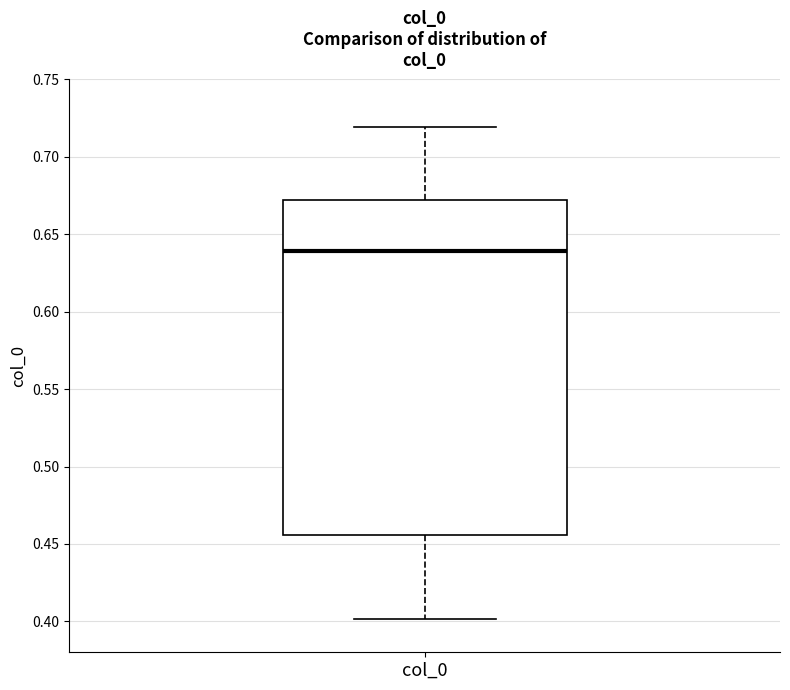

Where does the lower whisker of the box for col_0 end on the y-axis? The values are not printed on the chart, so give them approximately, as read against the axis.

0.400